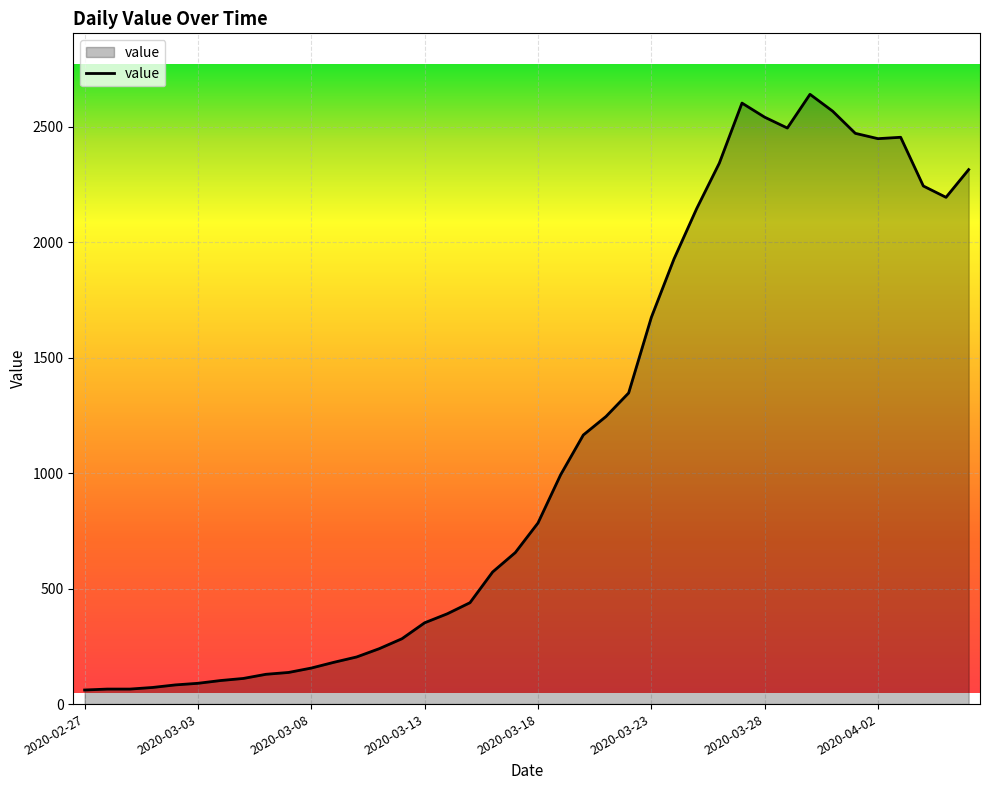

What is the greatest value displayed?

2640